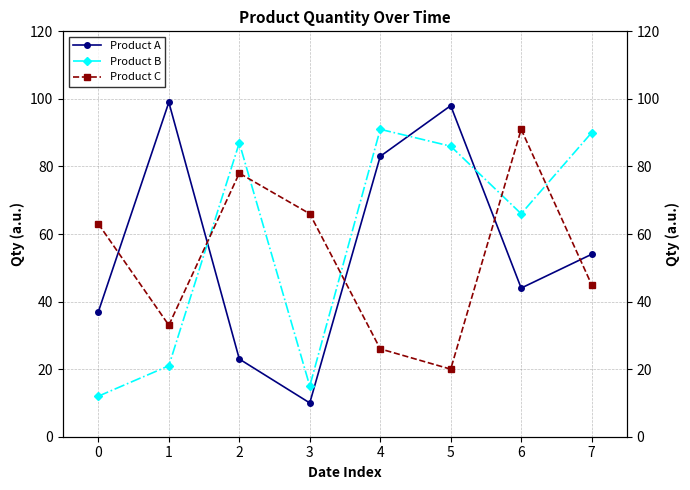

What is the smallest value displayed?

10